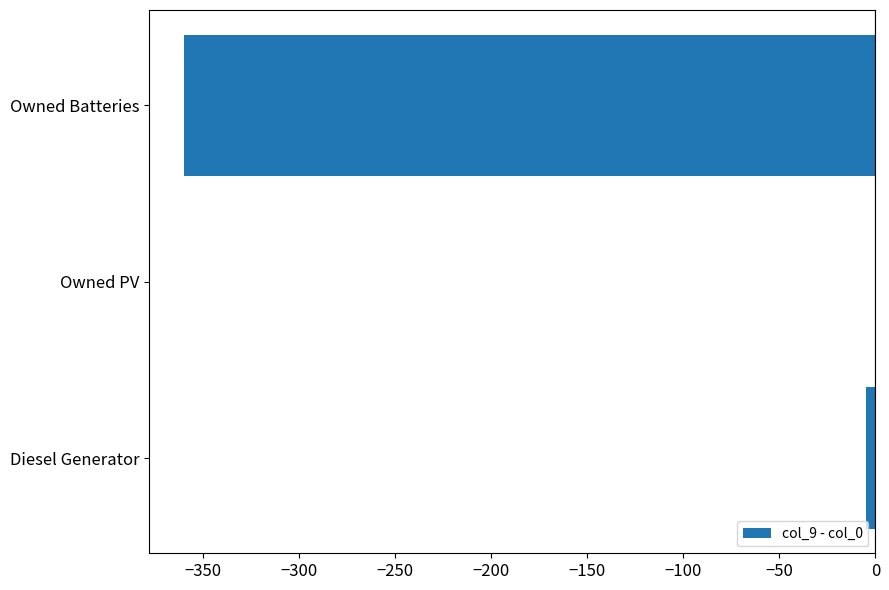

Are the bars horizontal?

Yes